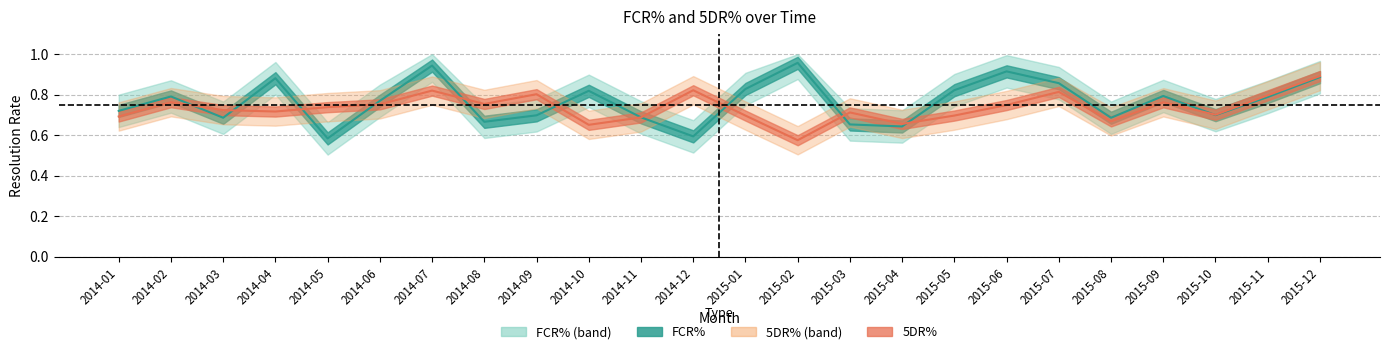

True or false: FCR% and 5DR% intersect in this chart.

True